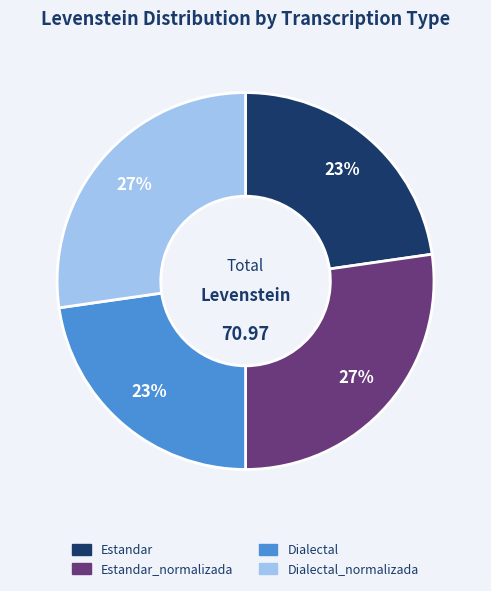

Is there any slice that represents more than half of the pie?

No